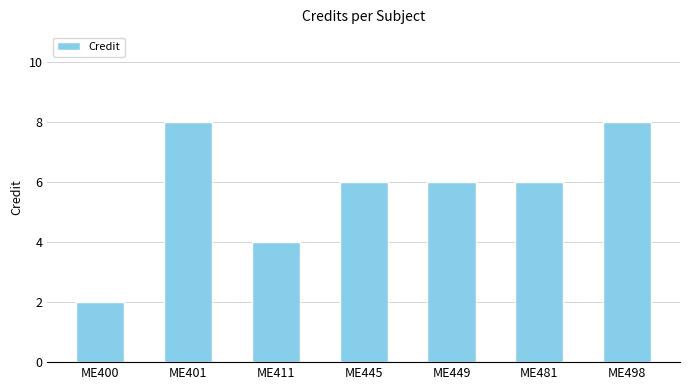

What is the value of the 7th bar from the left?

8